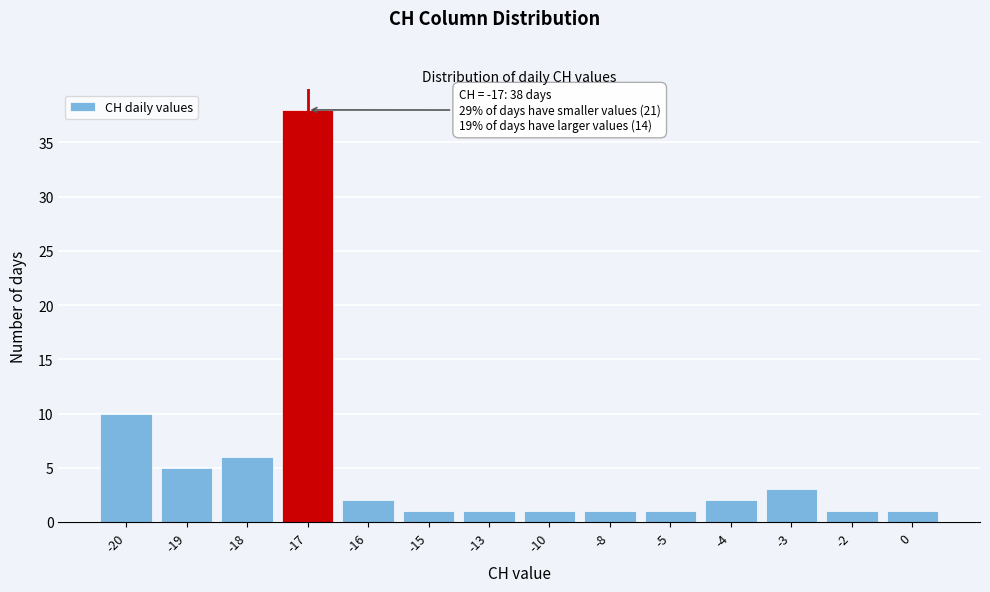

Reading right to left, extract all data points from this chart.

1	1	3	2	1	1	1	1	1	2	38	6	5	10